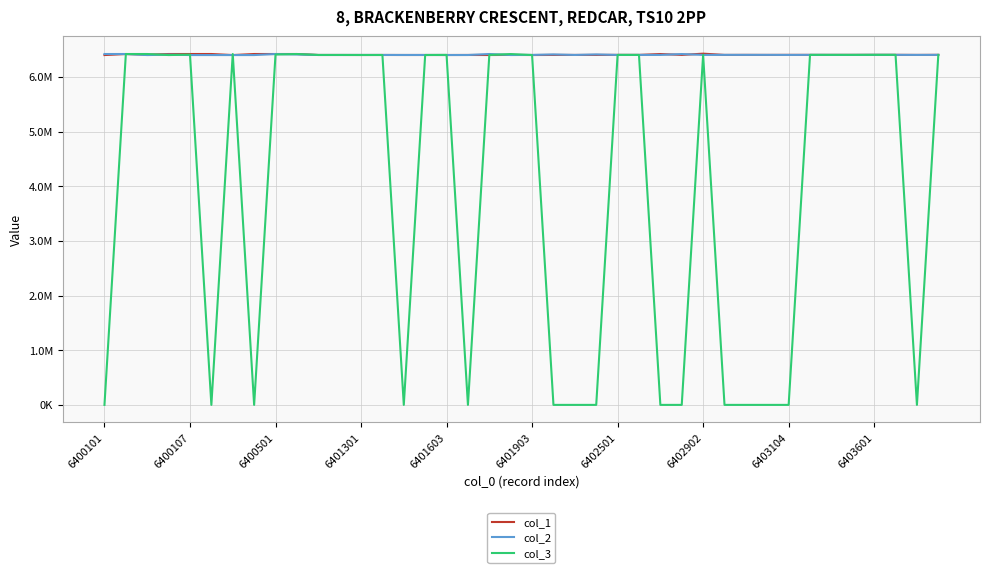

In col_3, how many points are lower than both neighbors (excluding endpoints)?

9